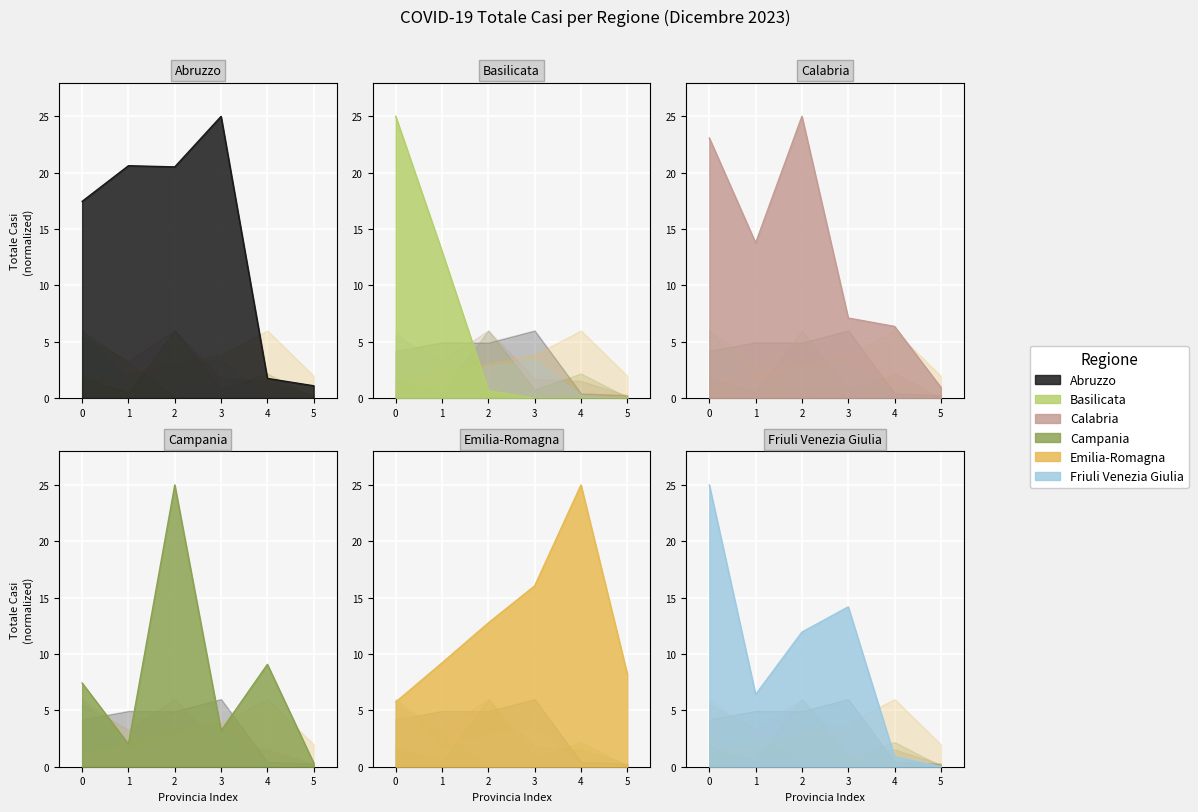

How many data points in Emilia-Romagna are above 12?

3